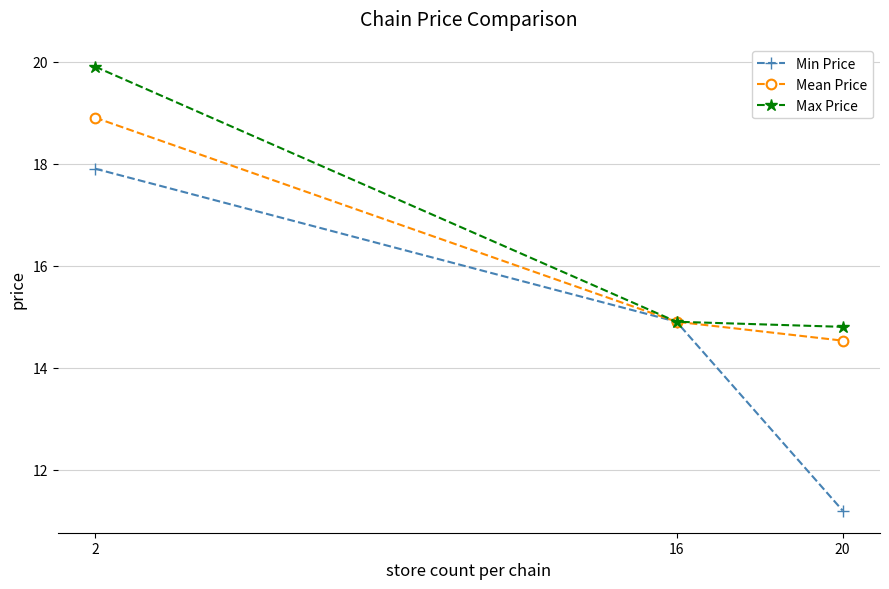

Reading left to right, extract all data points from this chart.

Min Price: 2=17.9	16=14.9	20=11.2
Mean Price: 2=18.9	16=14.9	20=14.5
Max Price: 2=19.9	16=14.9	20=14.8